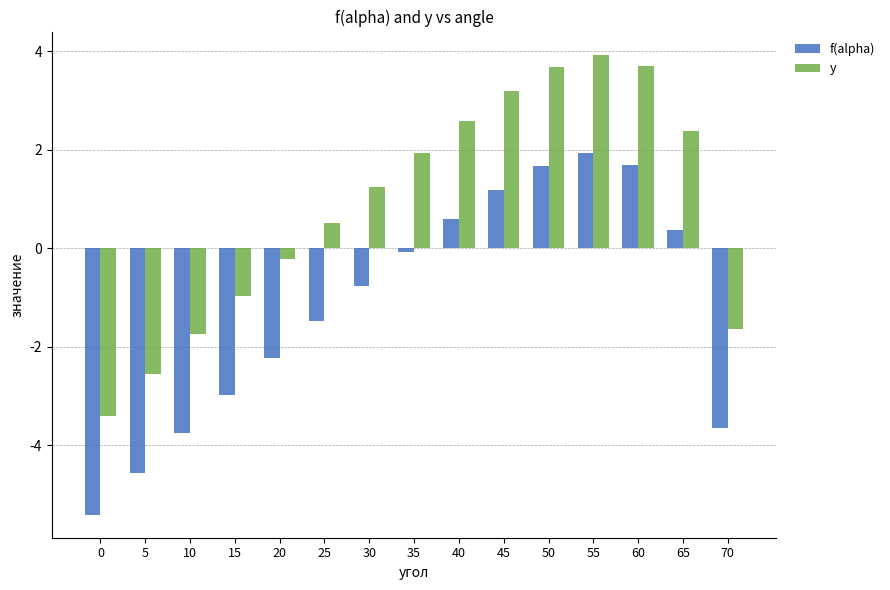

How many bars are there in each group?

2